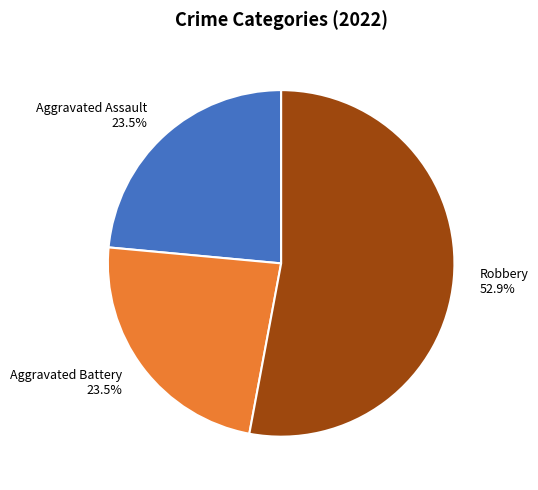

Count the number of slices in the pie.

3